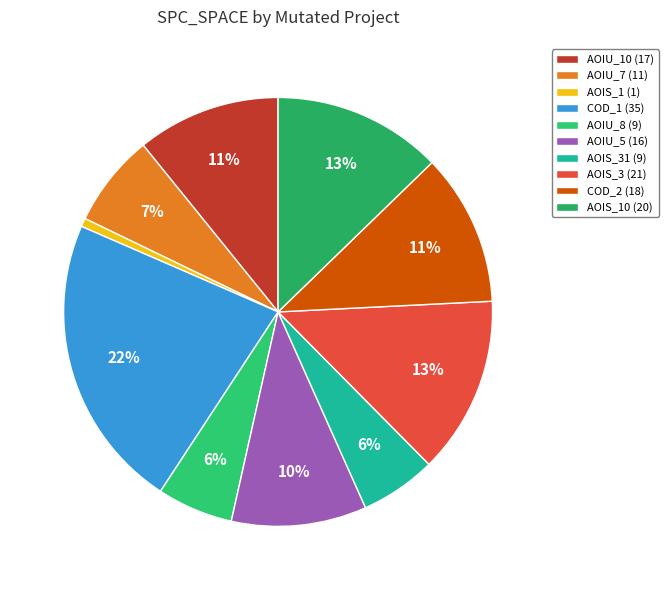

Count the number of slices in the pie.

10